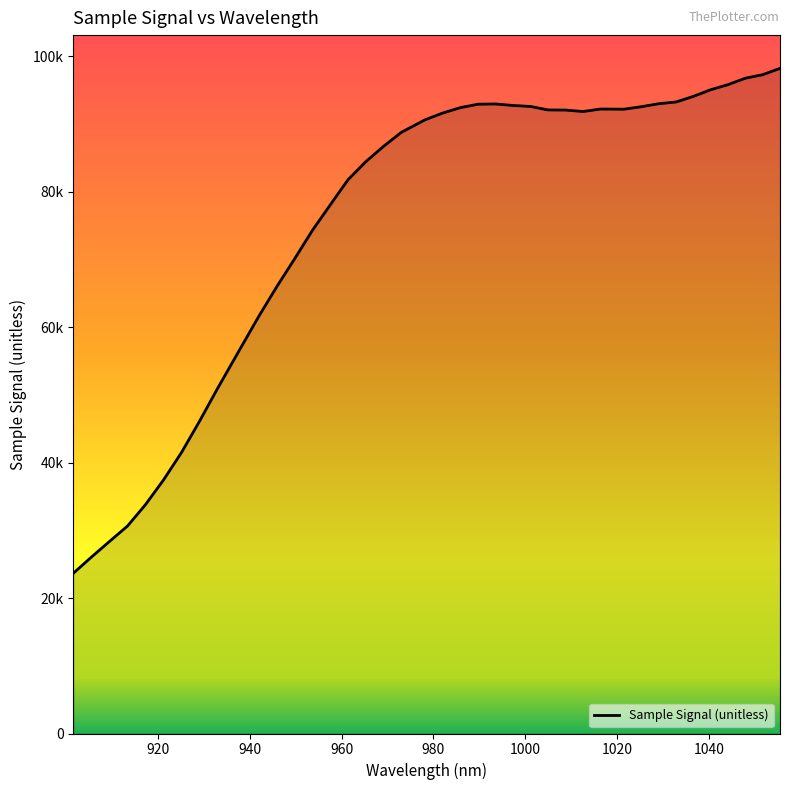

What is the greatest value displayed?

98187